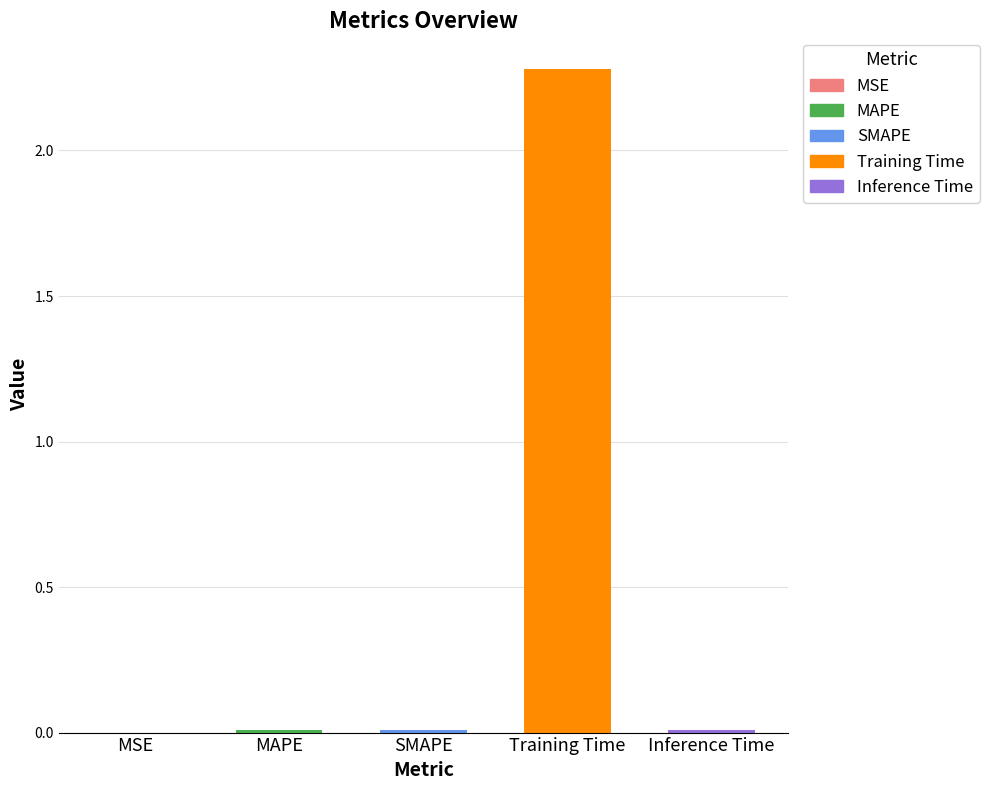

What is the sum of all values?

2.3